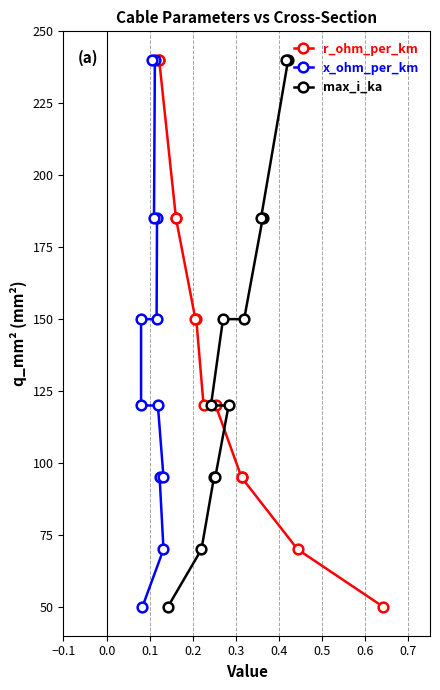

How many data points in x_ohm_per_km are above 150?

4